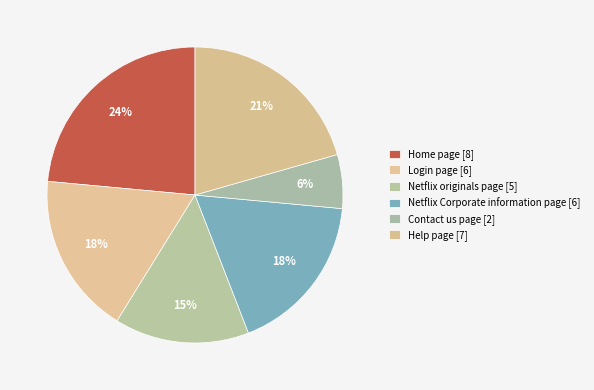

How many slices are in this pie chart?

6